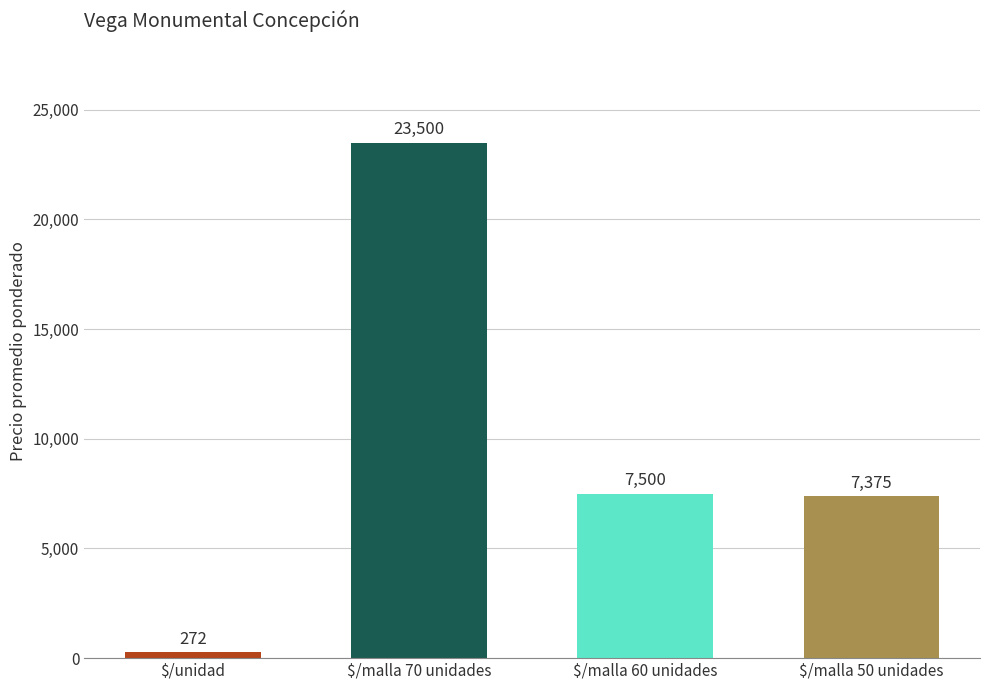

What is the sum of the values at $/malla 60 unidades and $/unidad?

7772